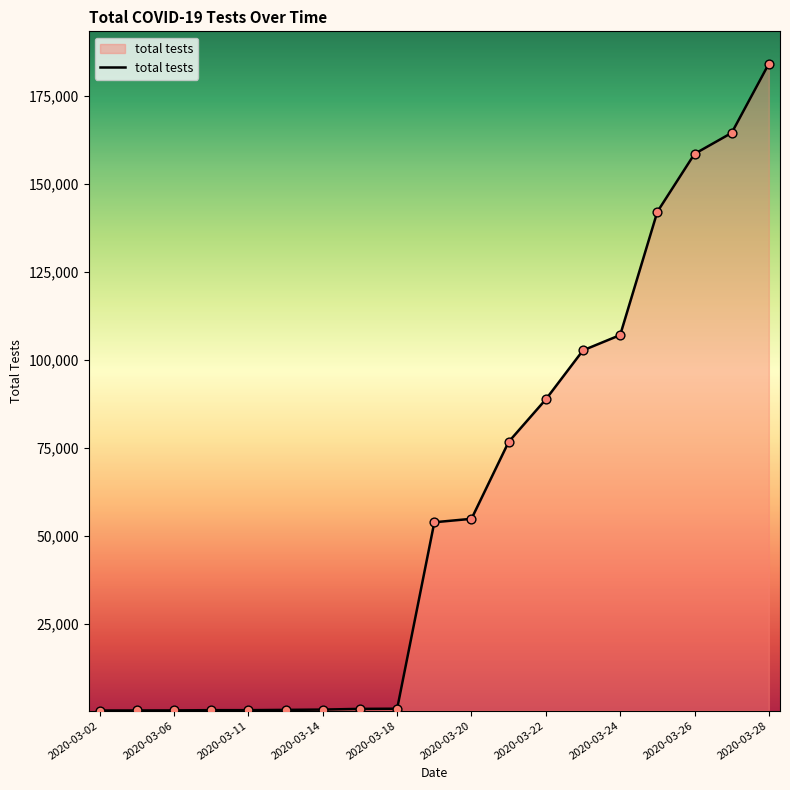

What is the difference between the maximum and minimum values?

183695